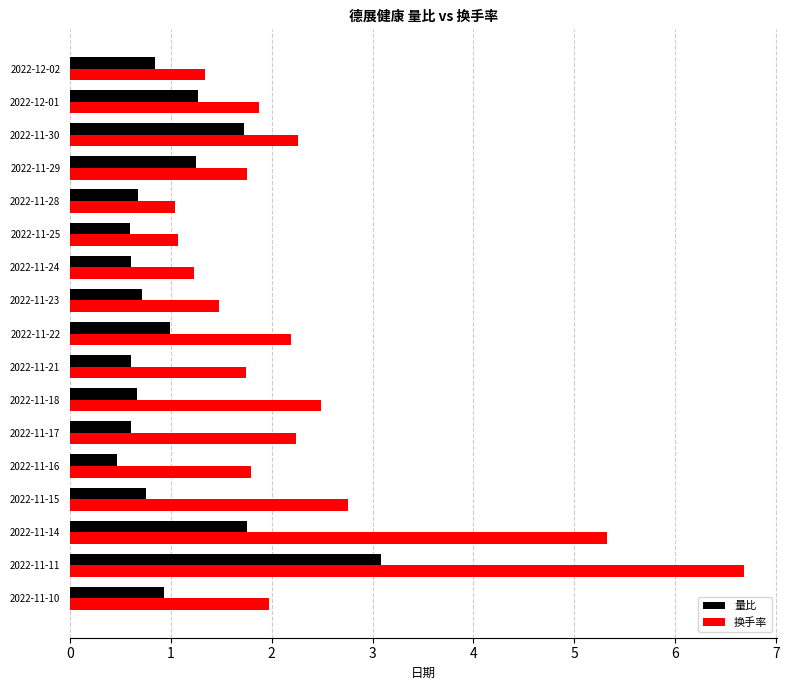

What is the maximum value for 量比?

3.1